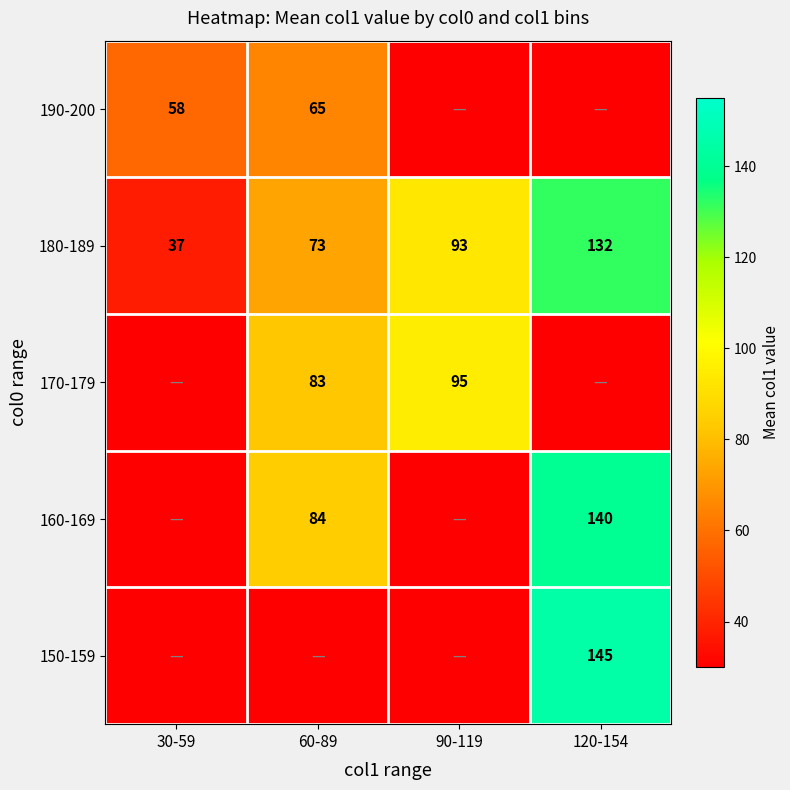

The 190-200 series shows 89 at 60-89. True or false?

False